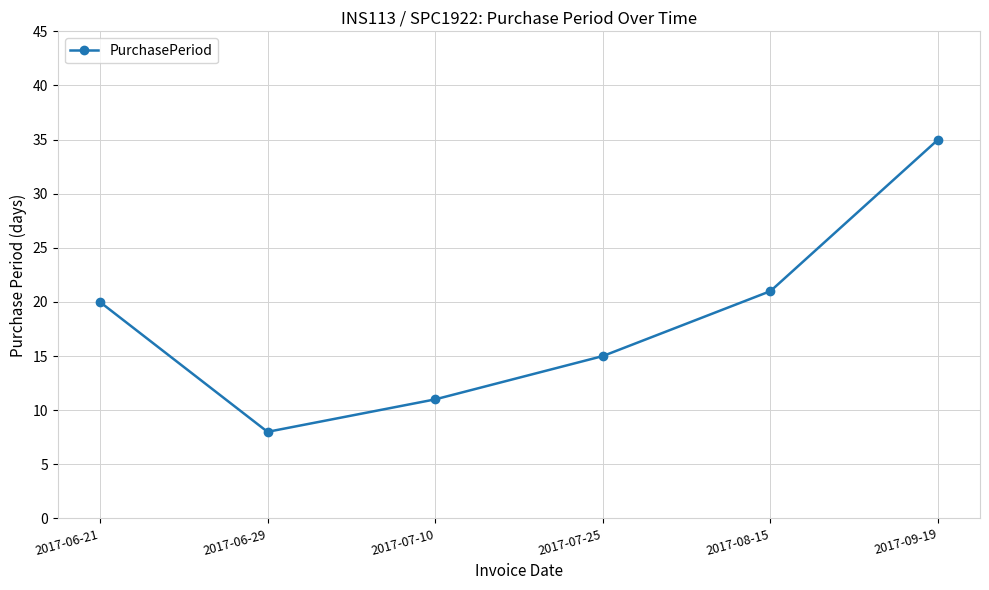

What is the change in value from 2017-07-10 to 2017-08-15?

+10